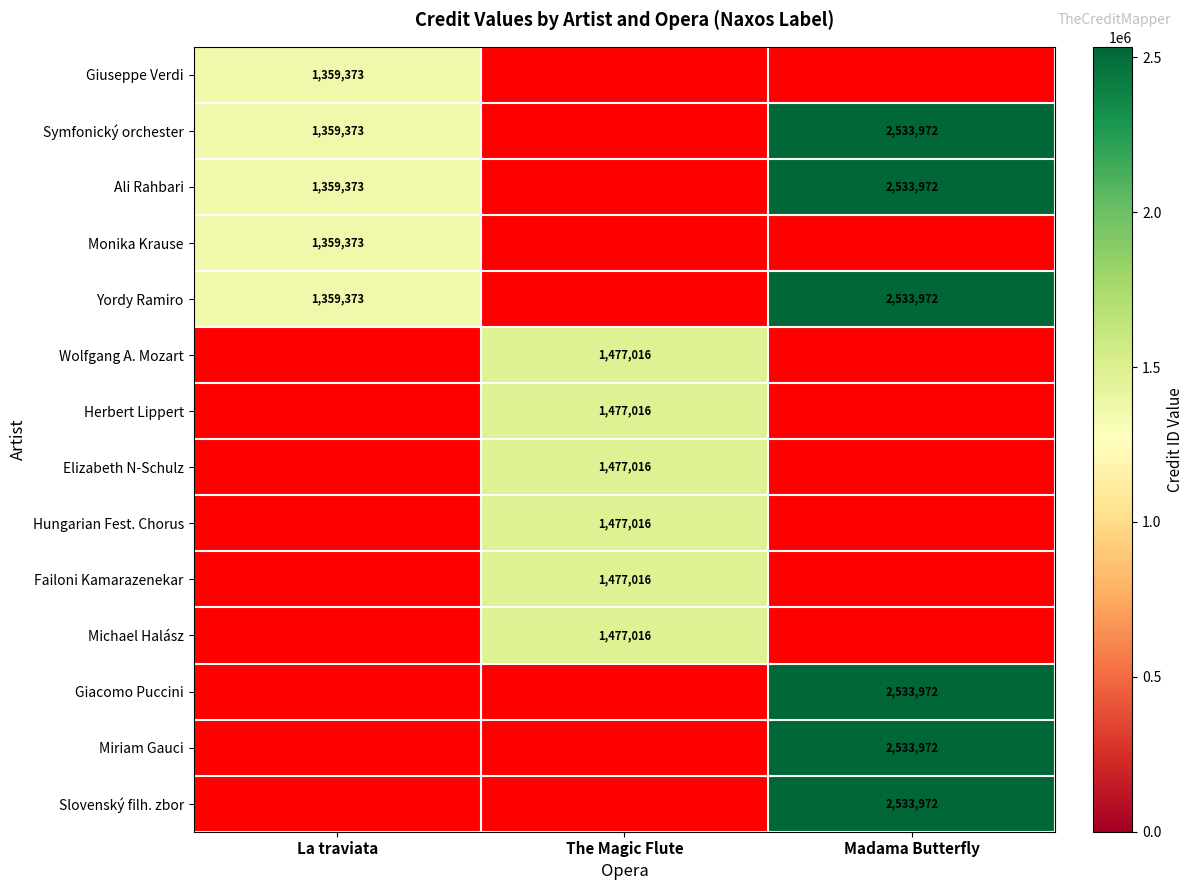

What is the total value across all series at Madama Butterfly?

15203832